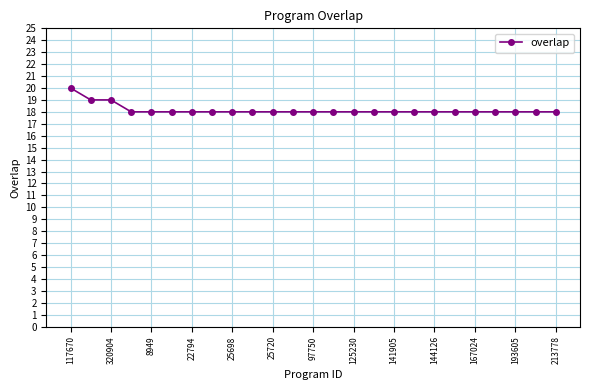

What is the average value?

18